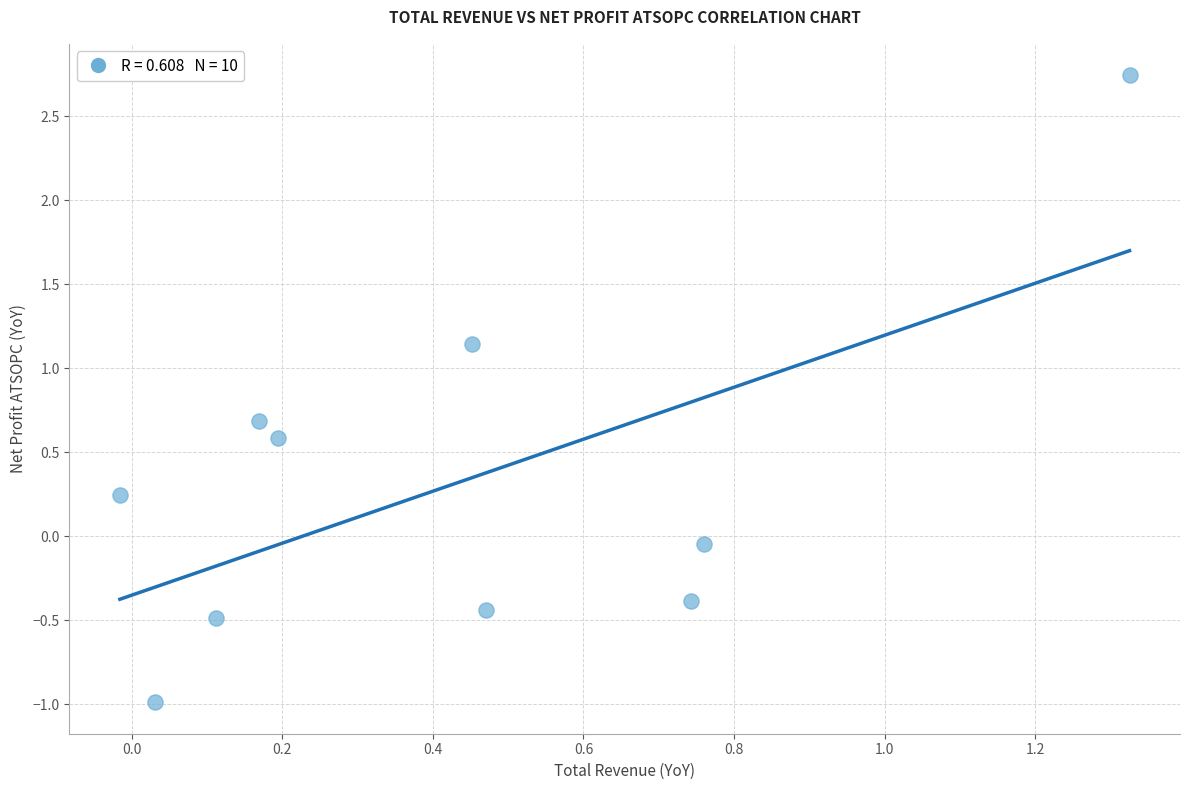

What is the range of X values (max minus min)?

1.3